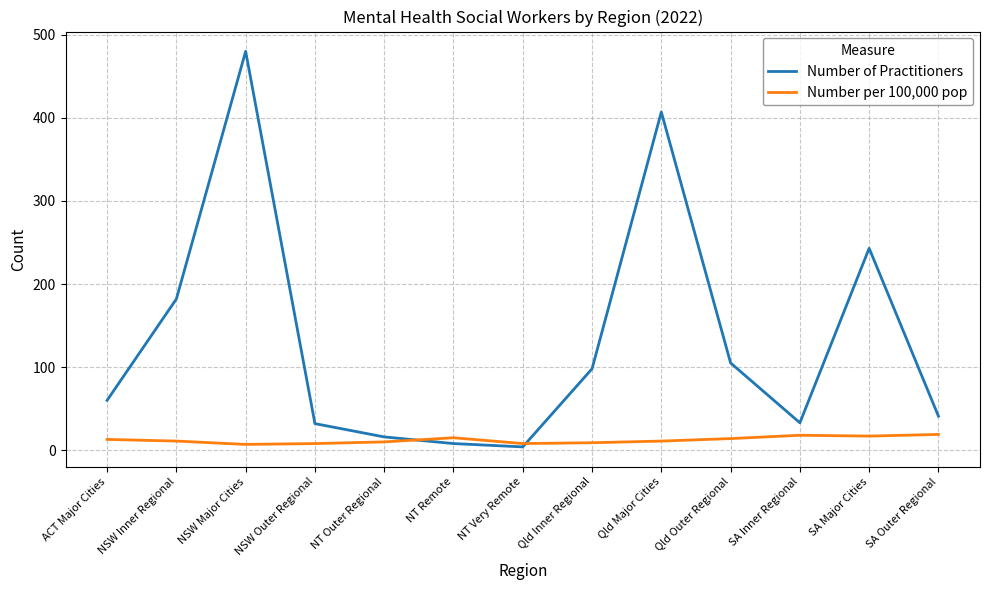

Count the number of categories in the chart.

13